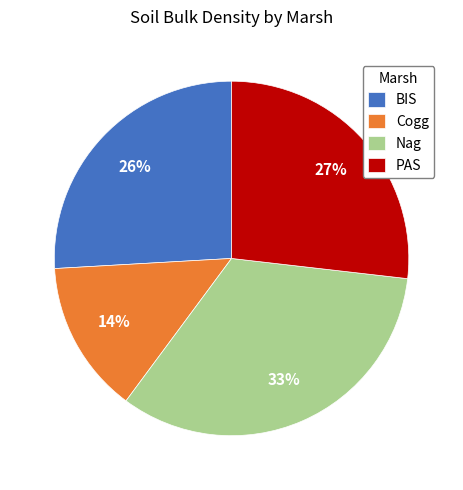

What percentage is the BIS slice, to the nearest percent?

26%